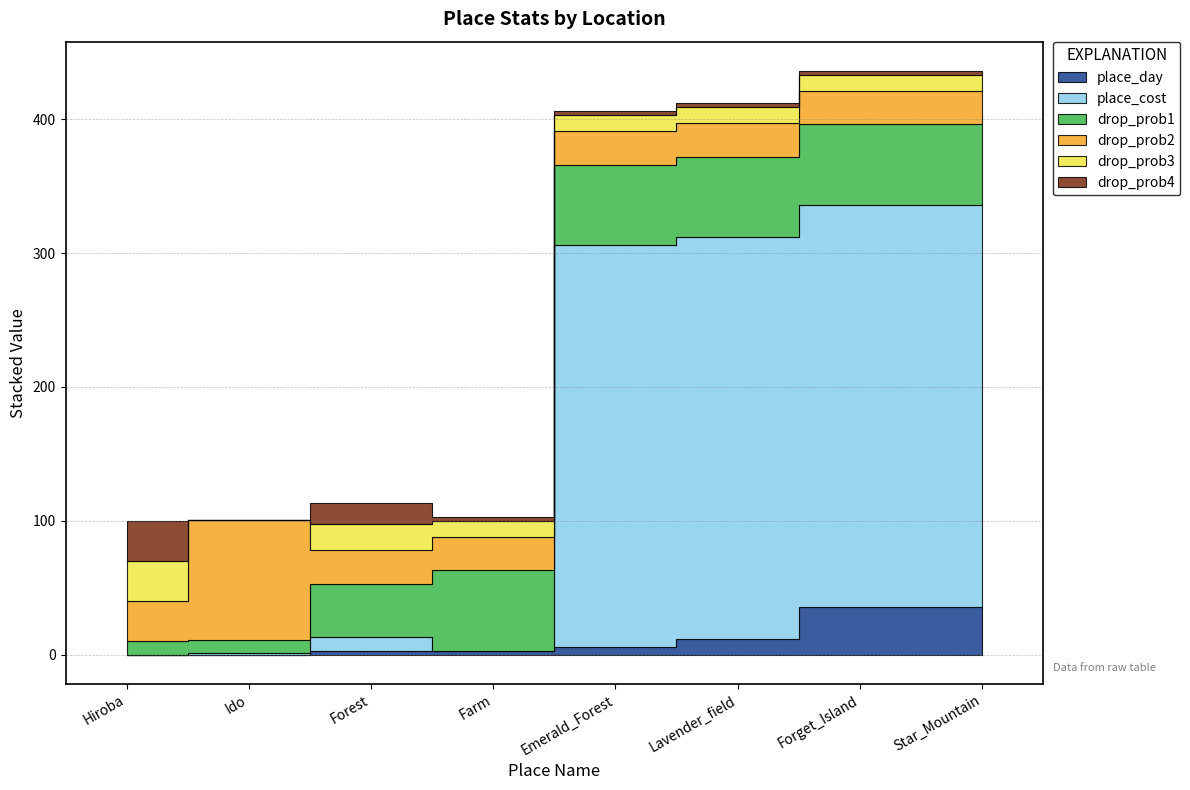

At how many categories does at least one series exceed 229?

4